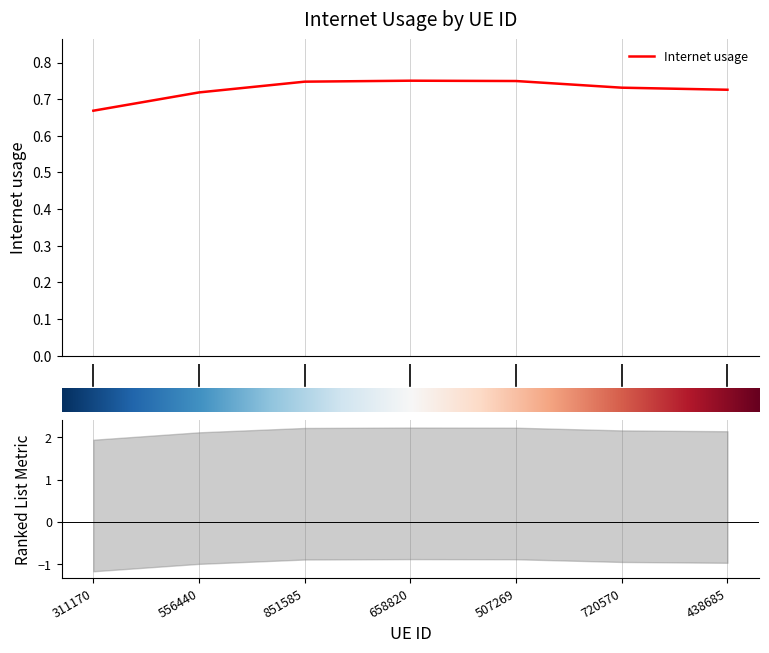

What is the value of the 2nd point from the left?

0.7